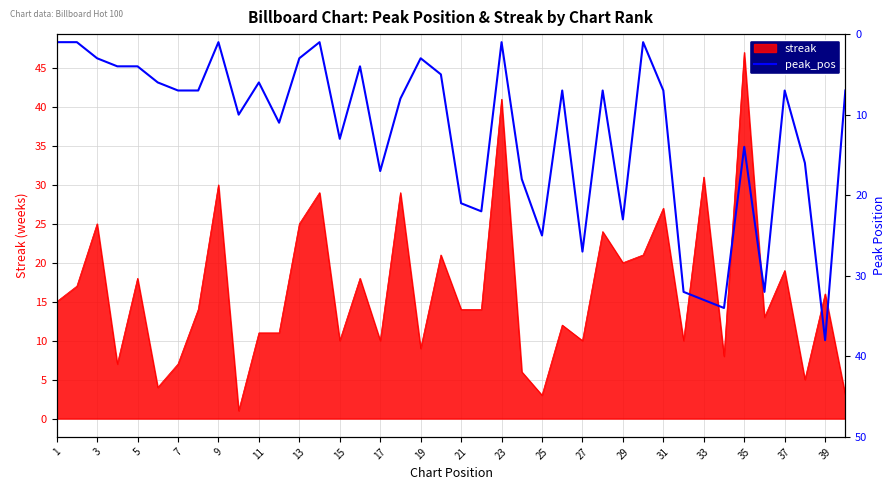

At which label does streak reach its peak?

35